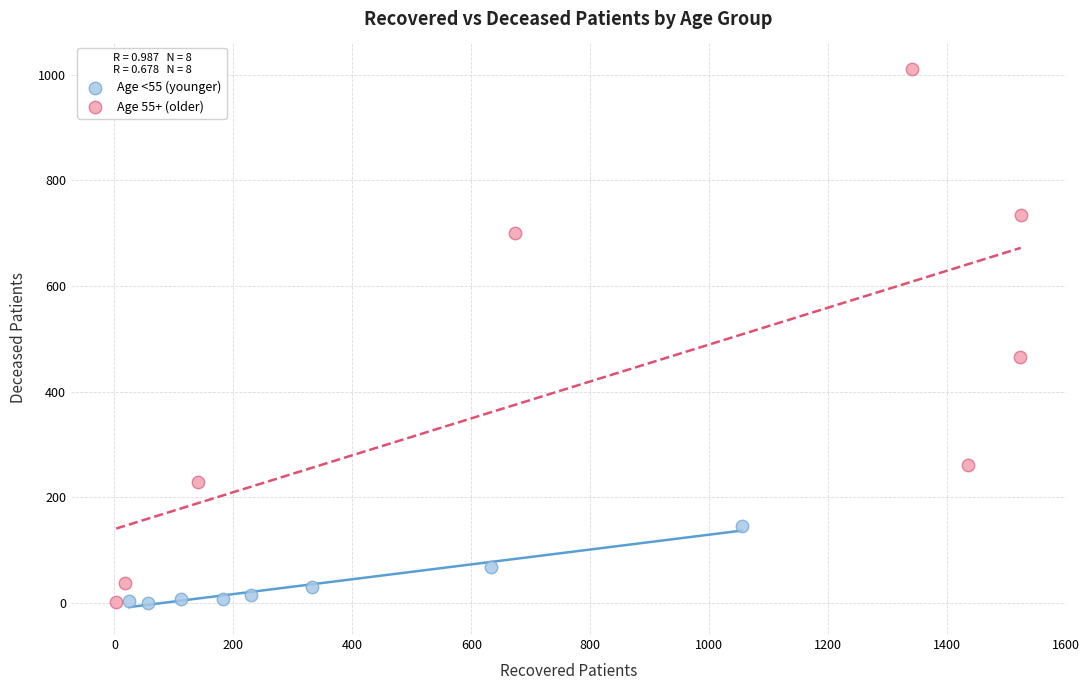

Which series has the widest spread of Y values?

Age 55+ (older)